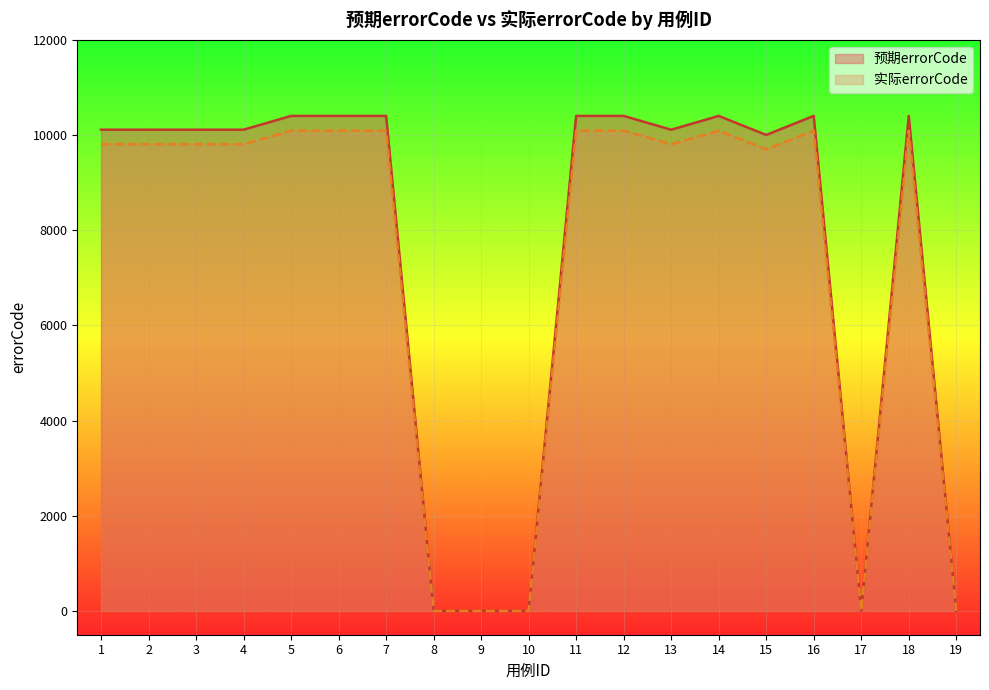

Does the chart display data point markers on the line(s)?

No